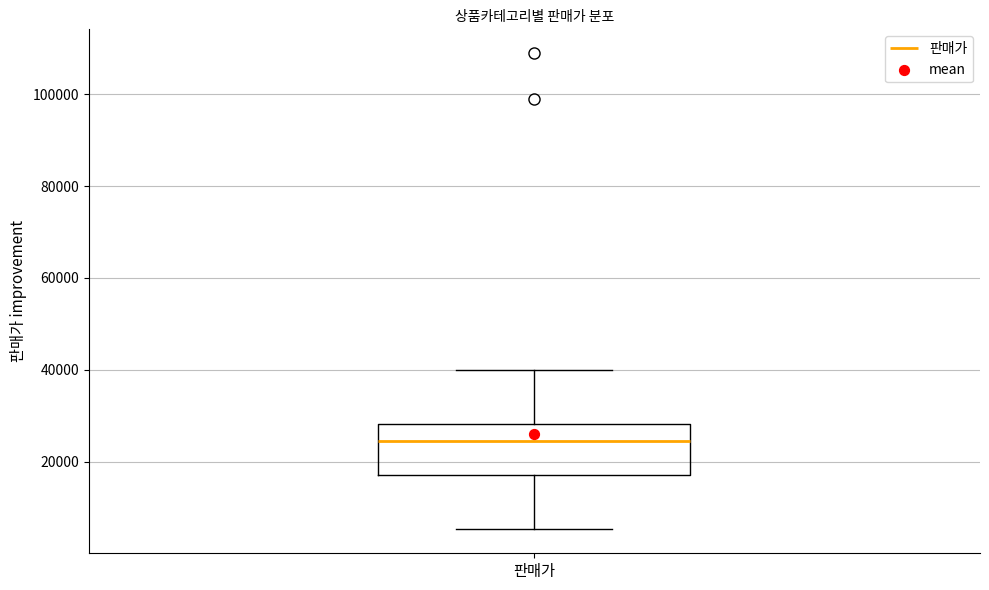

Read this box plot against the y-axis: the position of the median line, the range covered by the box, and the ends of both whiskers. The values are not printed on the chart, so give them approximately, as read against the axis.

median 24000, box 18000 to 28000, whiskers 6000 to 40000